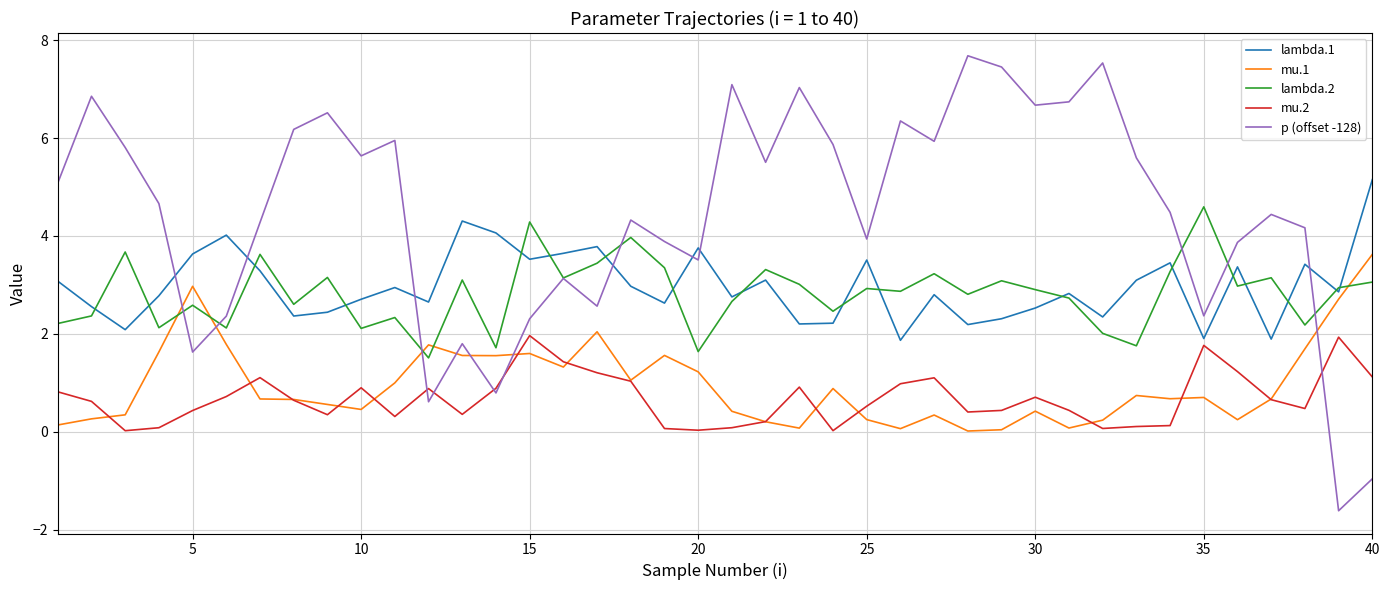

What are all the series names shown in the legend?

lambda.1, mu.1, lambda.2, mu.2, p (offset -128)